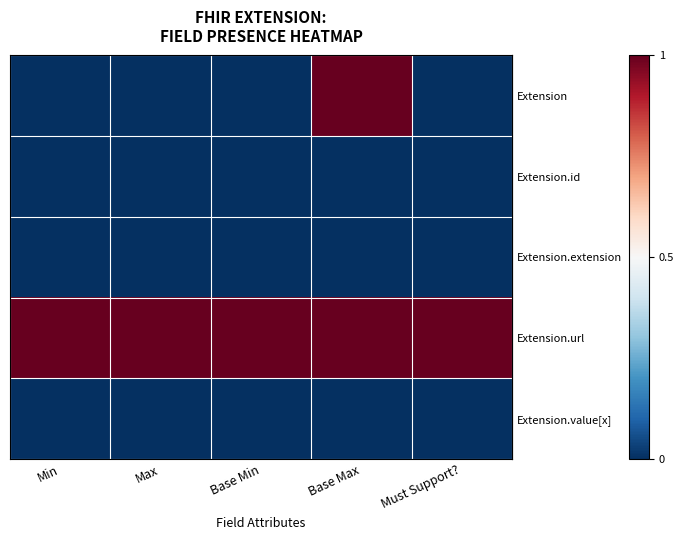

What is the difference between the highest and lowest values at Min?

1